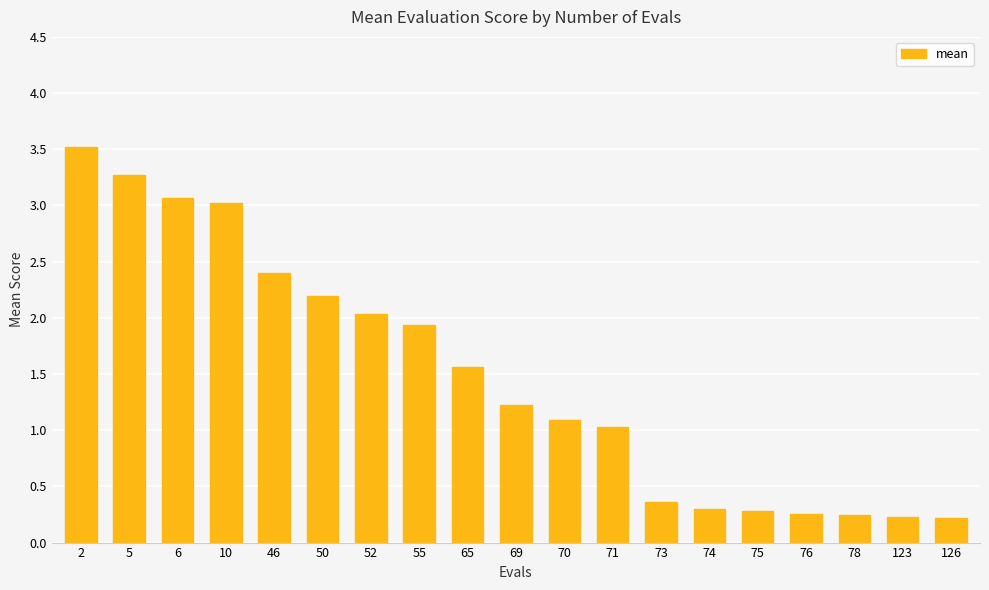

The chart shows a value of 0.3 at 76. True or false?

True